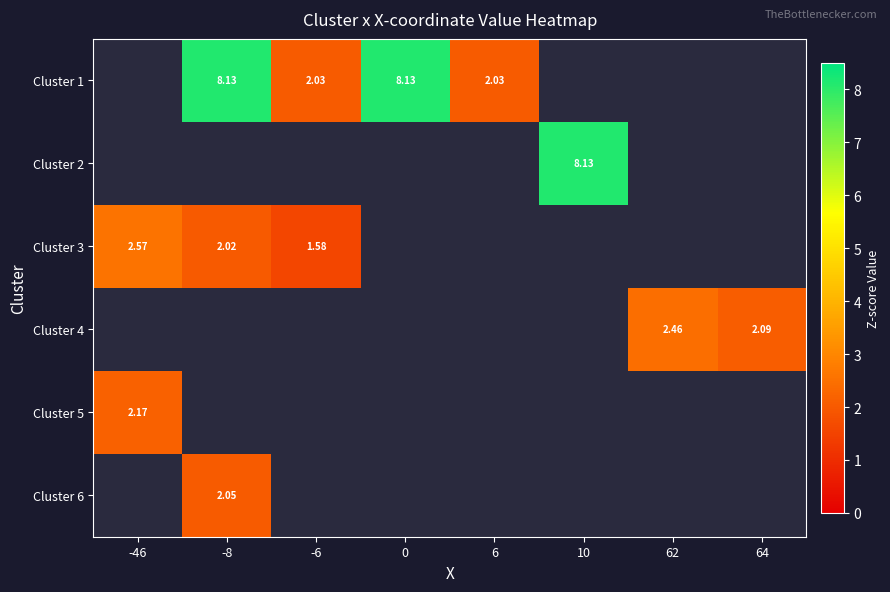

At which label does Cluster 1 first exceed 2?

-8